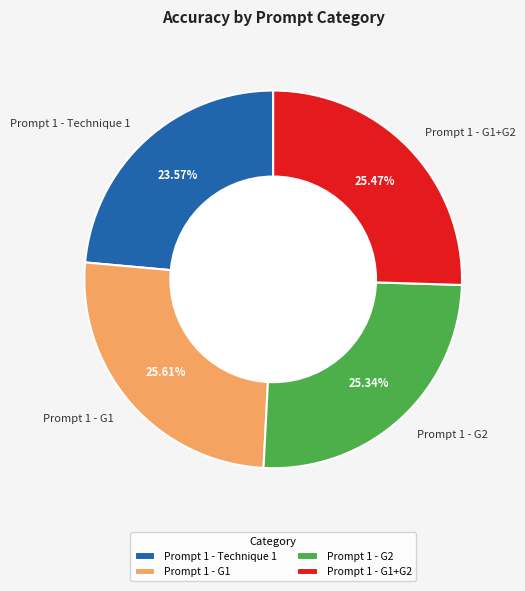

True or false: Prompt 1 - G1 accounts for 26% of the total.

True